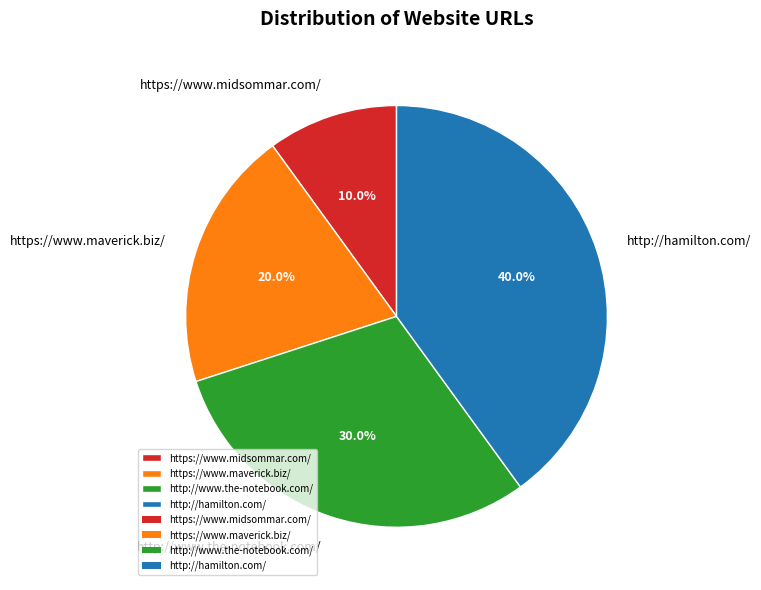

Approximately how many times larger is the value at https://www.maverick.biz/ compared to https://www.midsommar.com/?

2.0